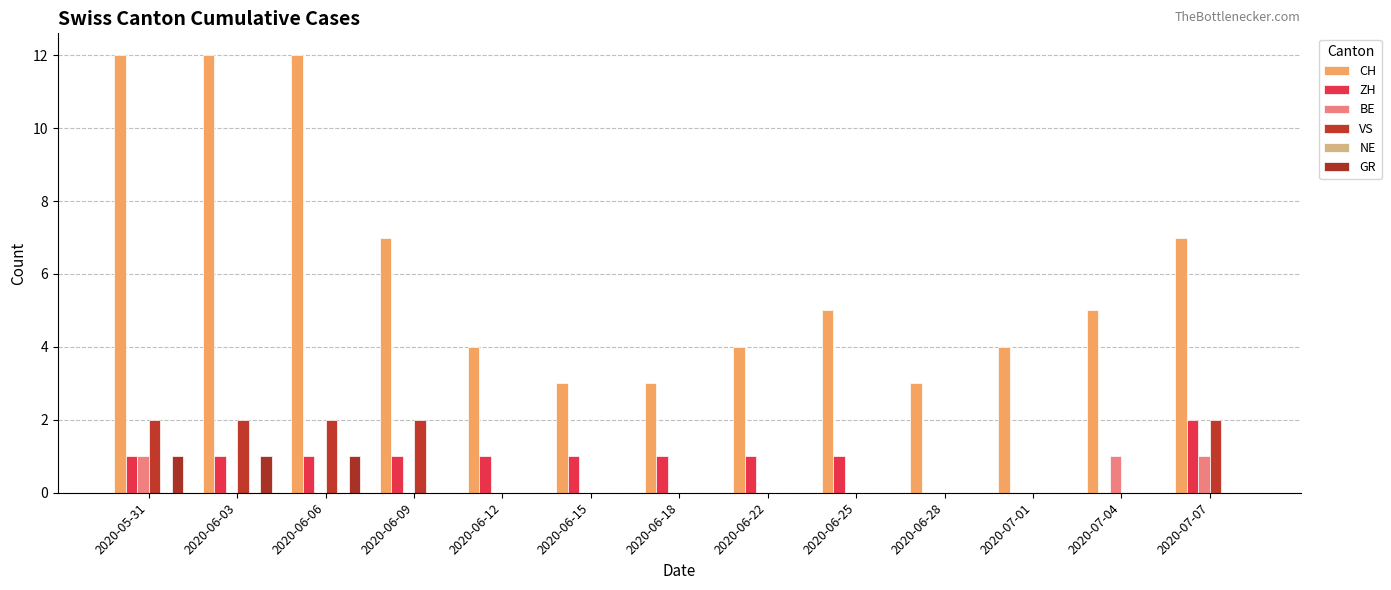

What is the sum of all ZH values?

11